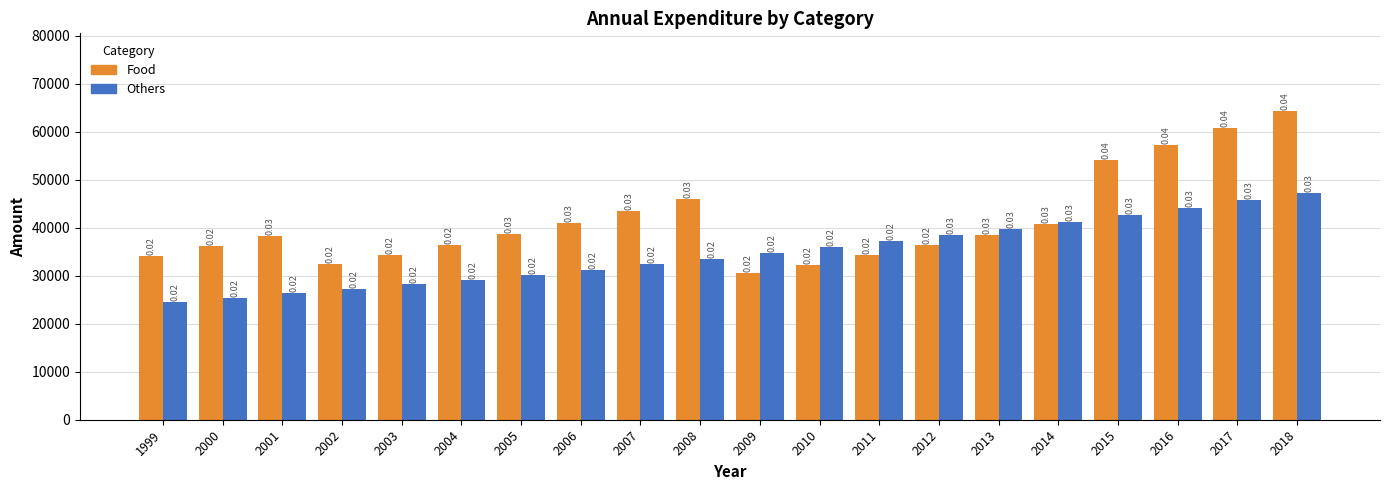

What is the sum of the Others values at 2018 and 2002?

74522.8